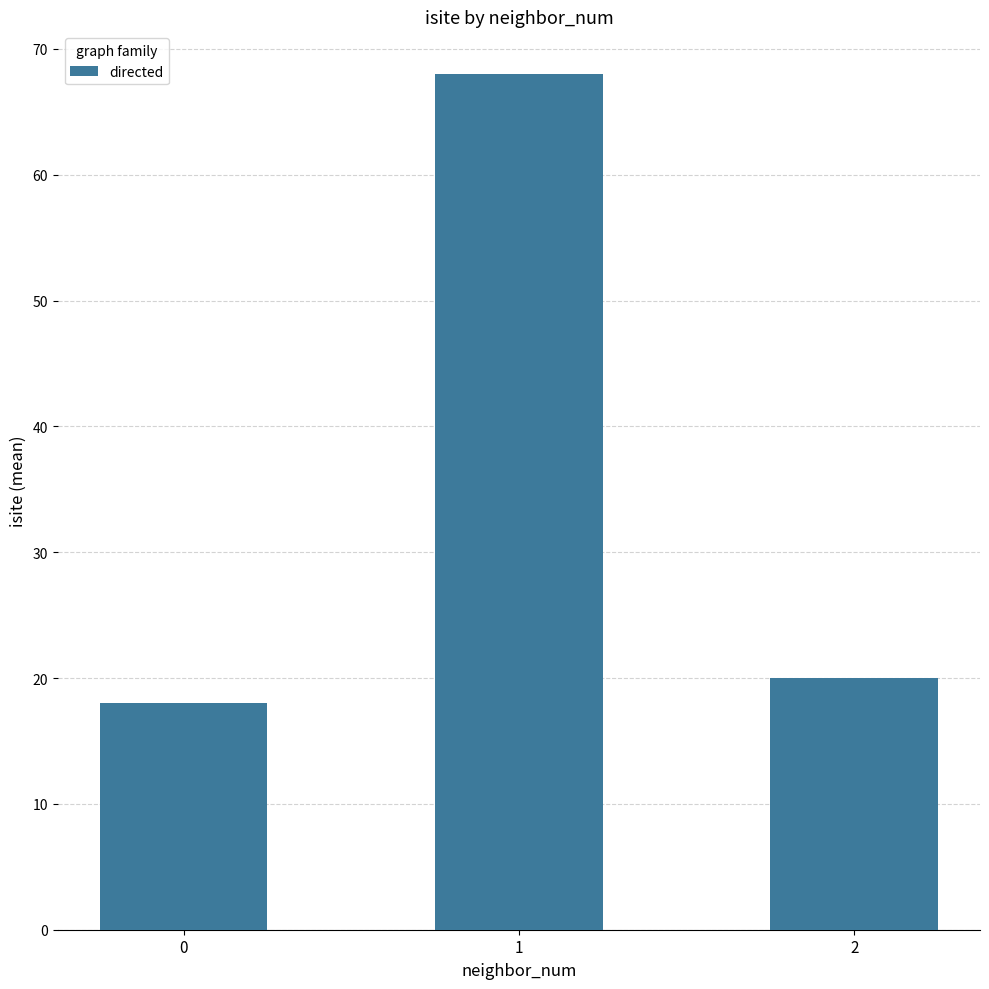

How many series are shown in this chart?

1